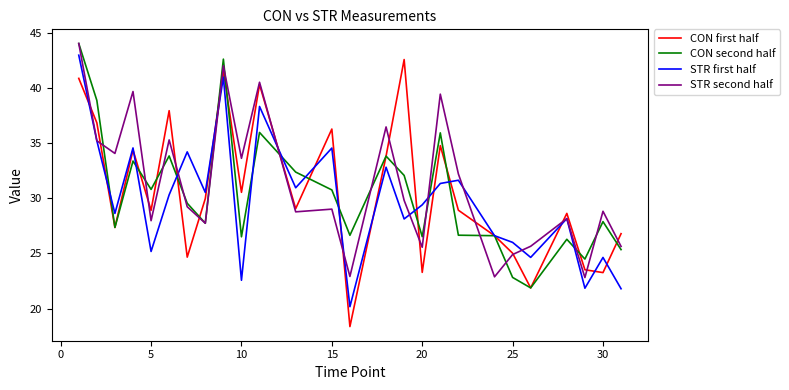

Which series has the widest spread of values?

CON first half